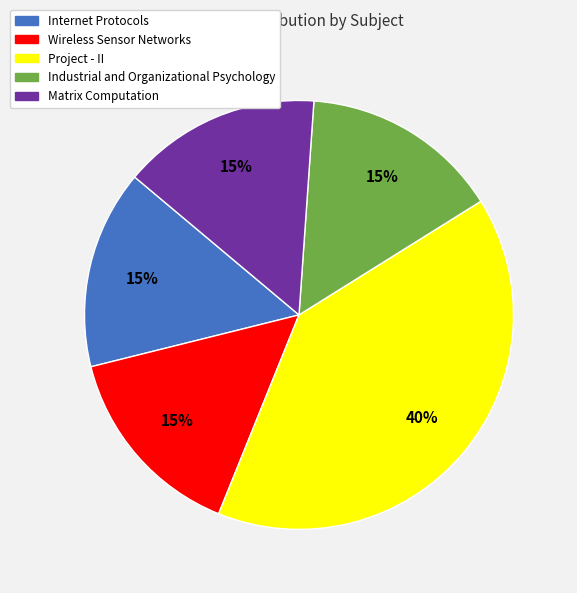

To the nearest percent, what is the combined percentage of Industrial and Organizational Psychology and Wireless Sensor Networks?

30%